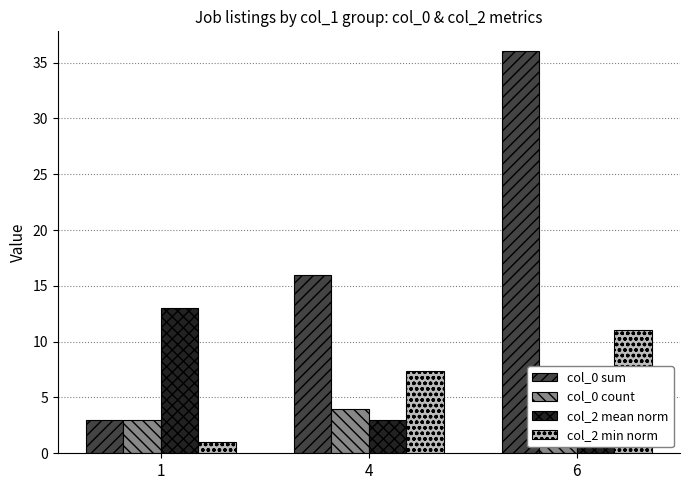

At which category does the chart reach its peak across all series?

6